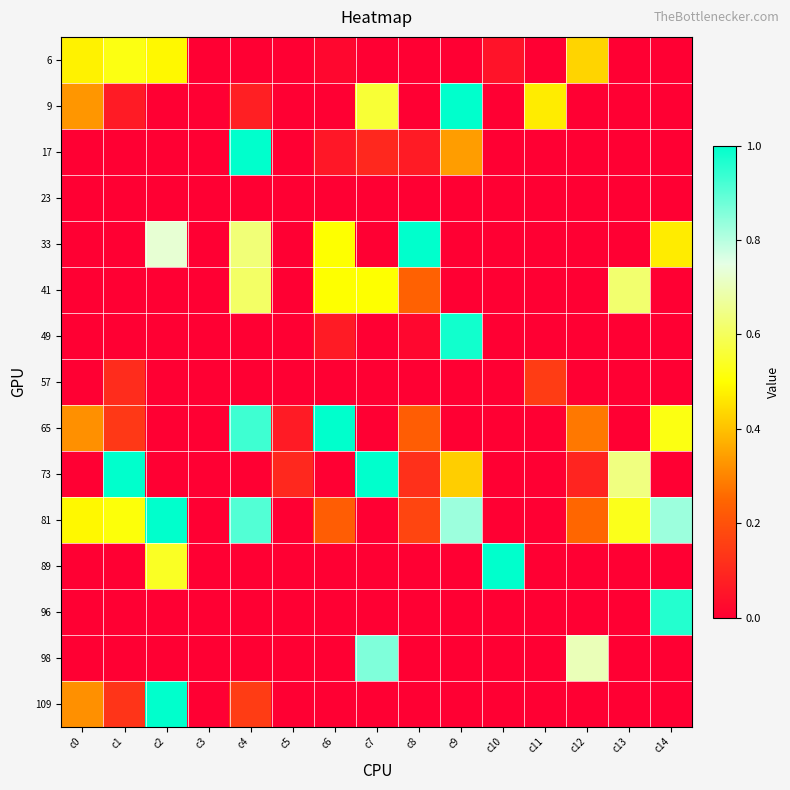

At which category is the sum across all series the highest?

c4